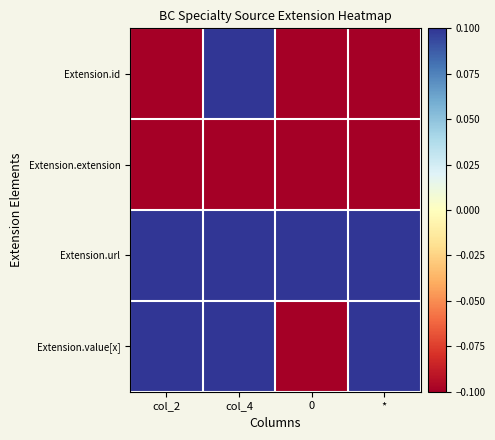

Which series has the largest range (max minus min)?

Extension.id